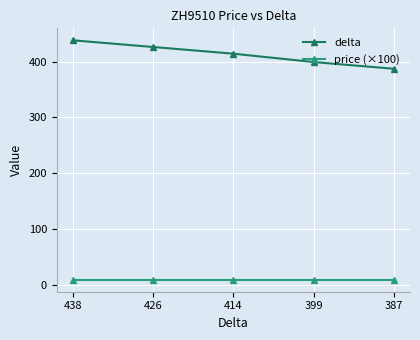

List the series in order of their peak value, highest first.

delta, price (×100)